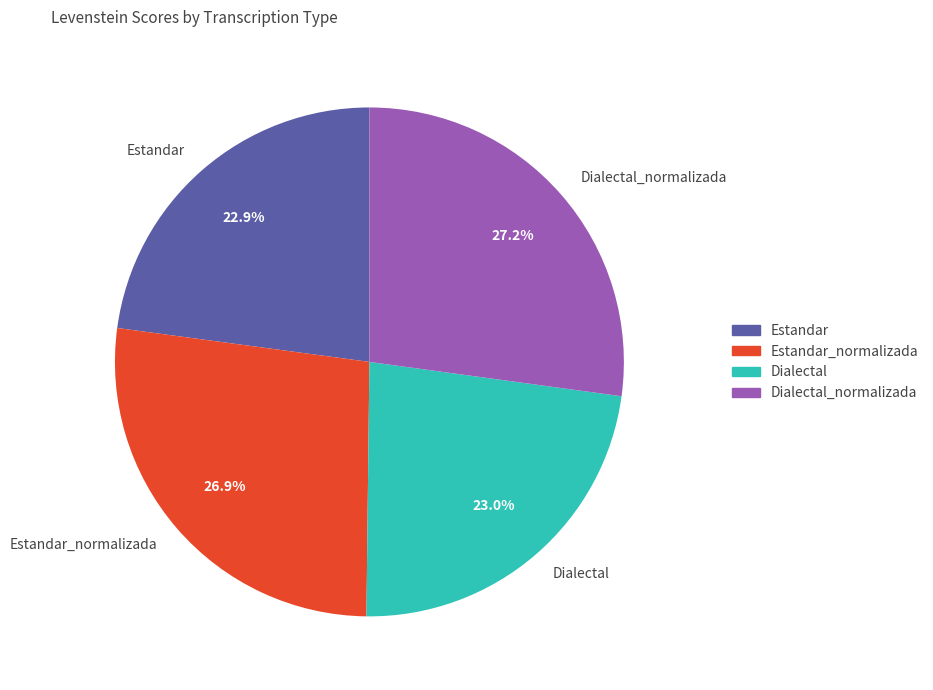

Is there any slice that represents more than half of the pie?

No